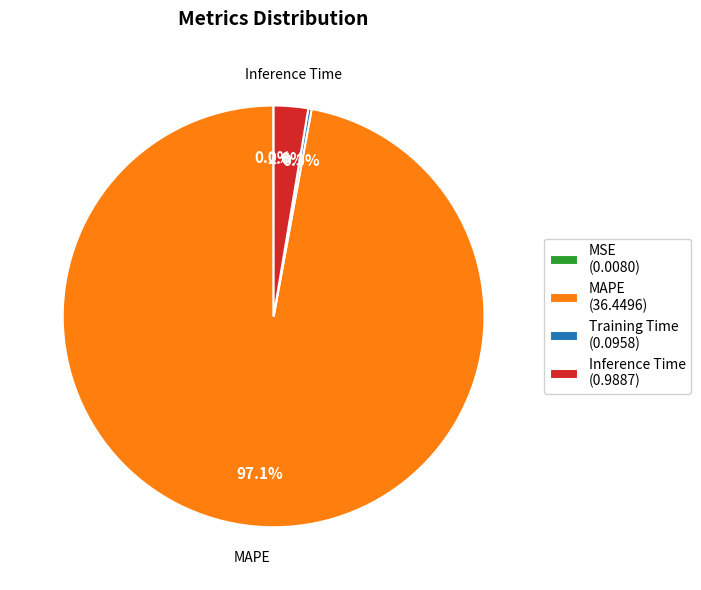

Combined, do MAPE (36.4496) and Inference Time (0.9887) account for over 50%?

Yes